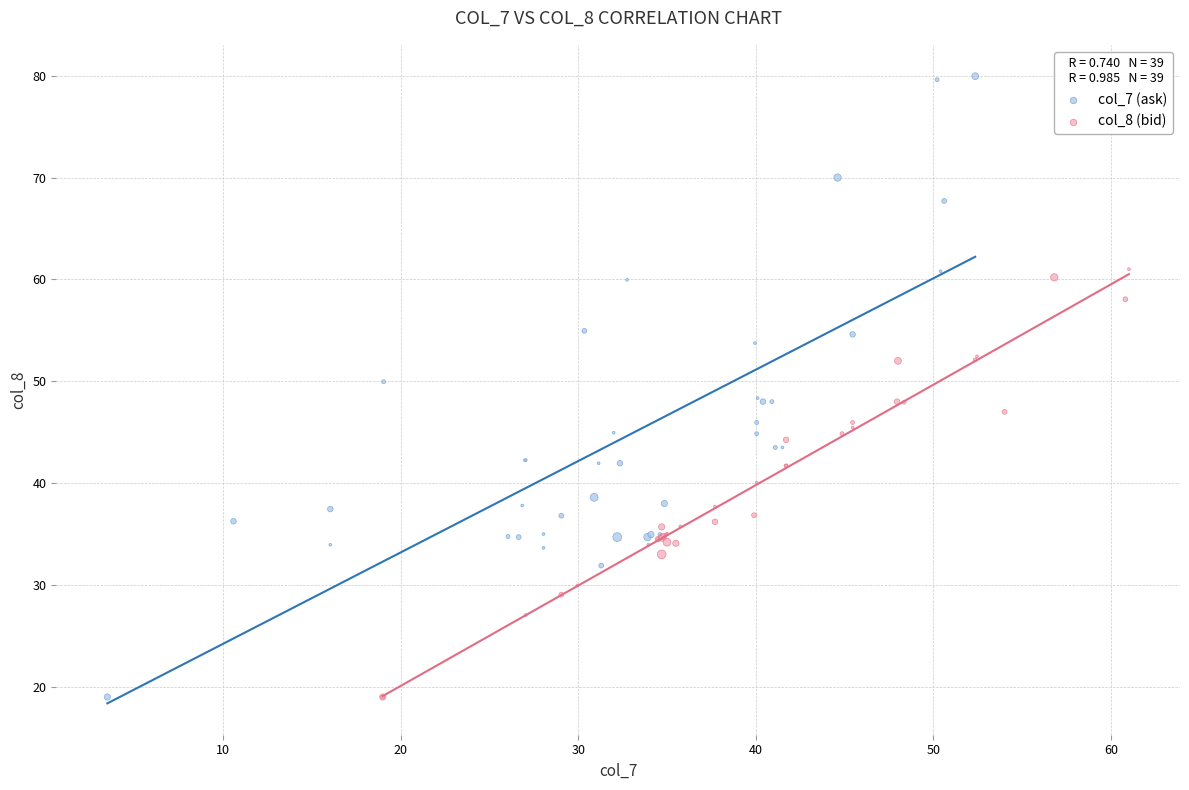

Which series reaches the maximum Y coordinate?

col_7 (ask)